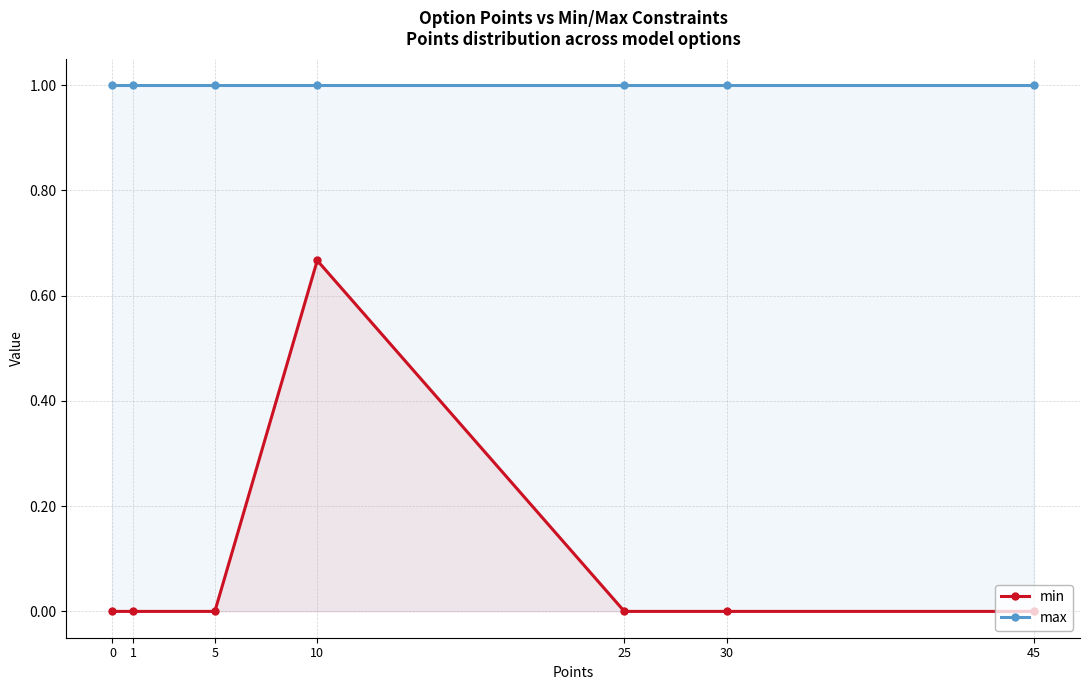

True or false: min and max cross at least once.

False